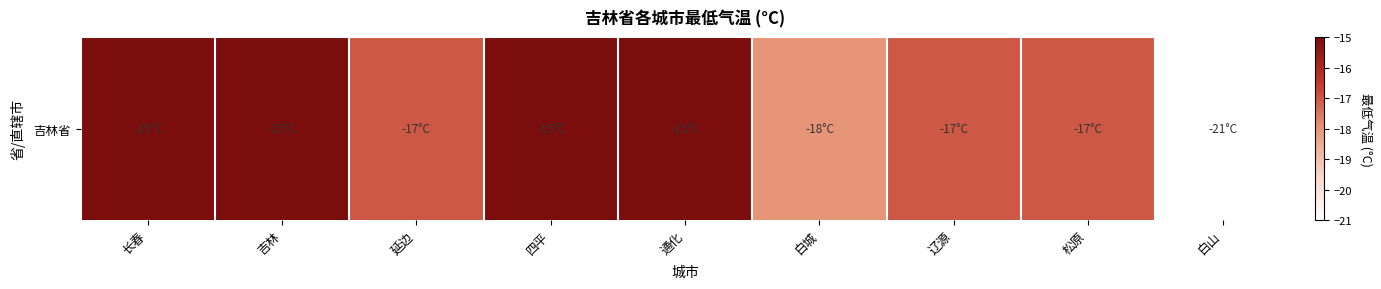

Is it true that the value at 吉林 is -22?

False